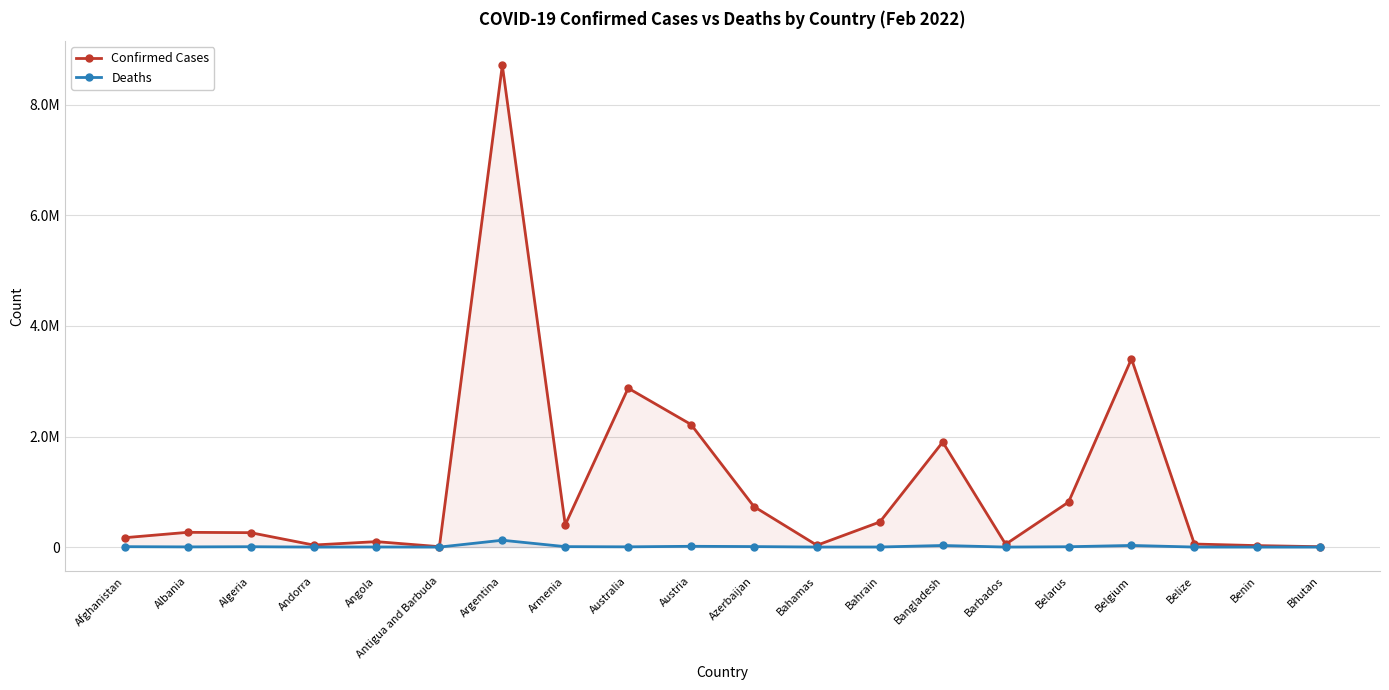

Reading left to right, extract all data points from this chart.

Confirmed Cases: Afghanistan=169940	Albania=267020	Algeria=260723	Andorra=37140	Angola=98501	Antigua and Barbuda=7331	Argentina=8716940	Armenia=402403	Australia=2875304	Austria=2217585	Azerbaijan=732380	Bahamas=32903	Bahrain=453916	Bangladesh=1899803	Barbados=50880	Belarus=814262	Belgium=3405839	Belize=55183	Benin=26552	Bhutan=6964
Deaths: Afghanistan=7478	Albania=3402	Algeria=6703	Andorra=148	Angola=1898	Antigua and Barbuda=134	Argentina=123859	Armenia=8145	Australia=4543	Austria=14337	Azerbaijan=8998	Bahamas=757	Bahrain=1421	Bangladesh=28771	Barbados=291	Belarus=6221	Belgium=29563	Belize=631	Benin=163	Bhutan=5